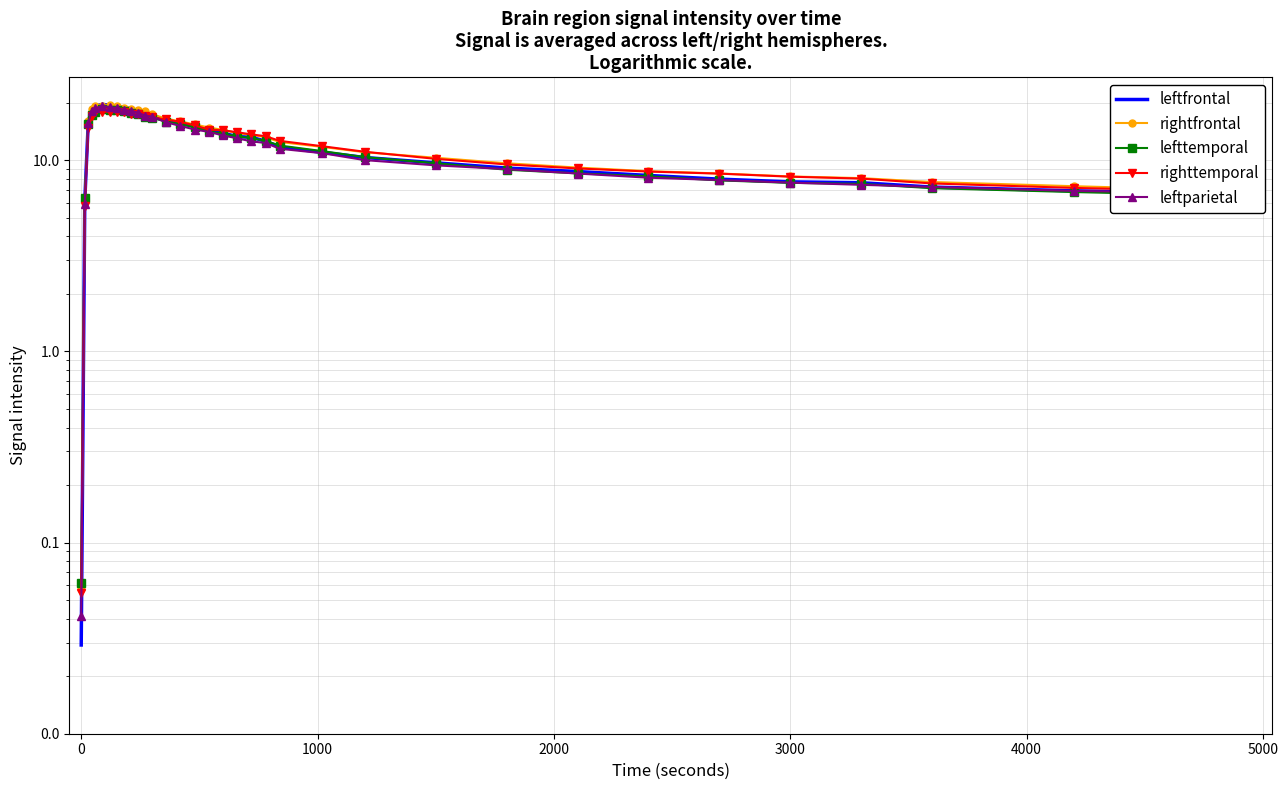

What is the maximum value shown in the chart?

19.6